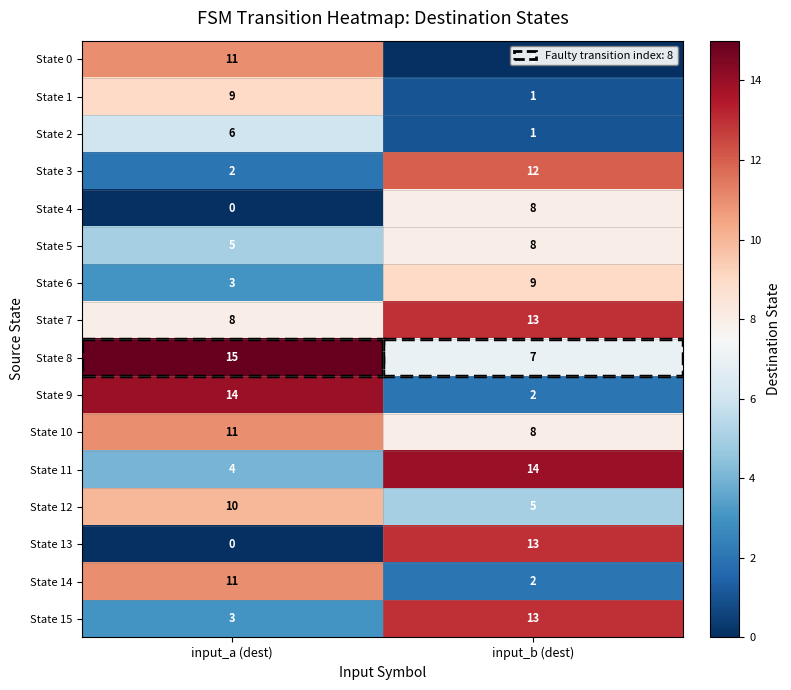

Read the State 10 value at input_b (dest).

8